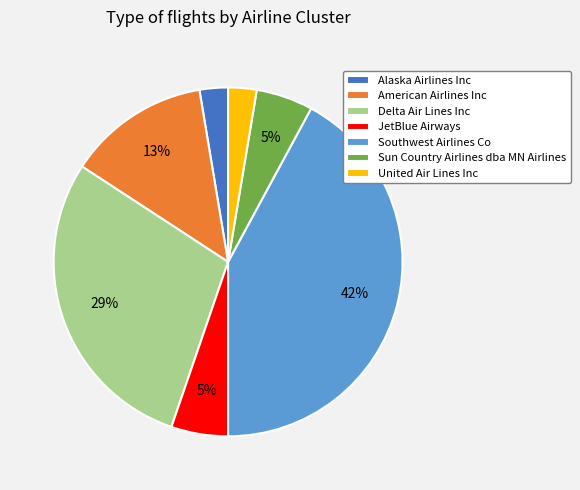

Does JetBlue Airways represent more than half of the total?

No